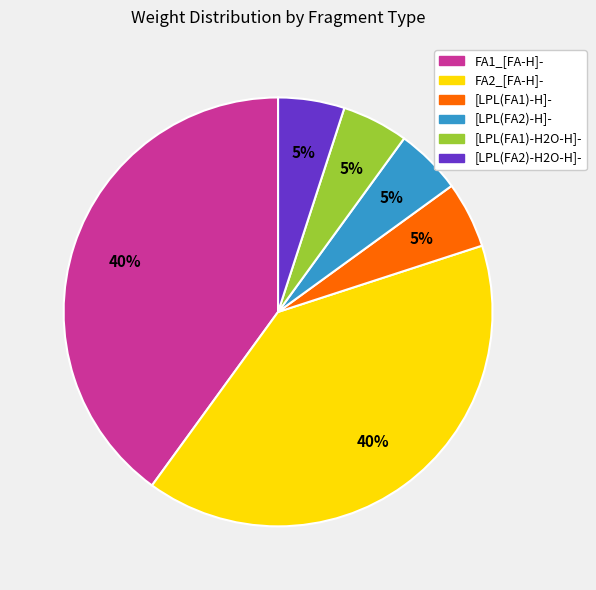

Combined, do [LPL(FA2)-H]- and [LPL(FA1)-H2O-H]- account for over 50%?

No